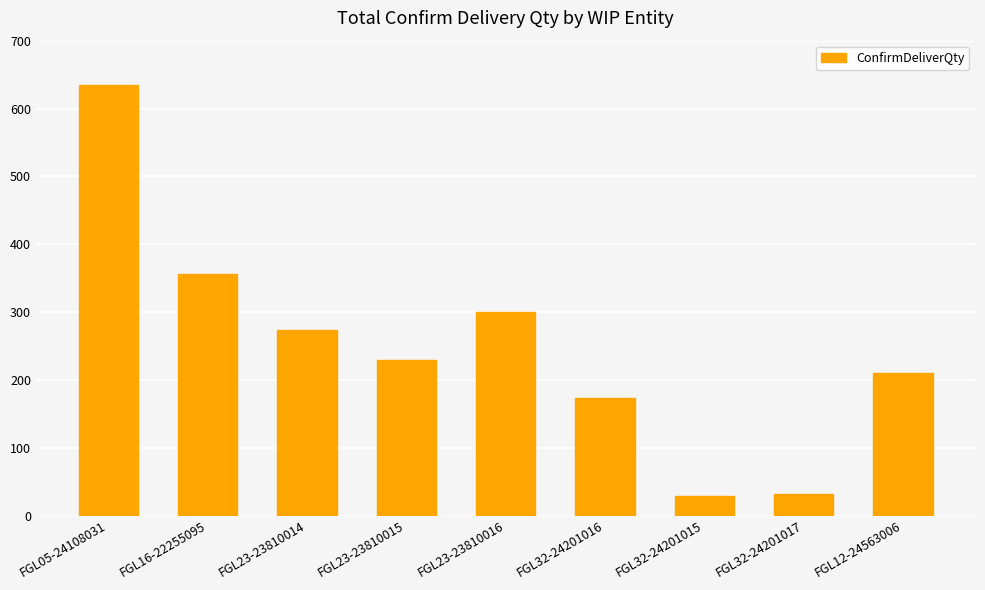

How many distinct data groups are displayed?

1